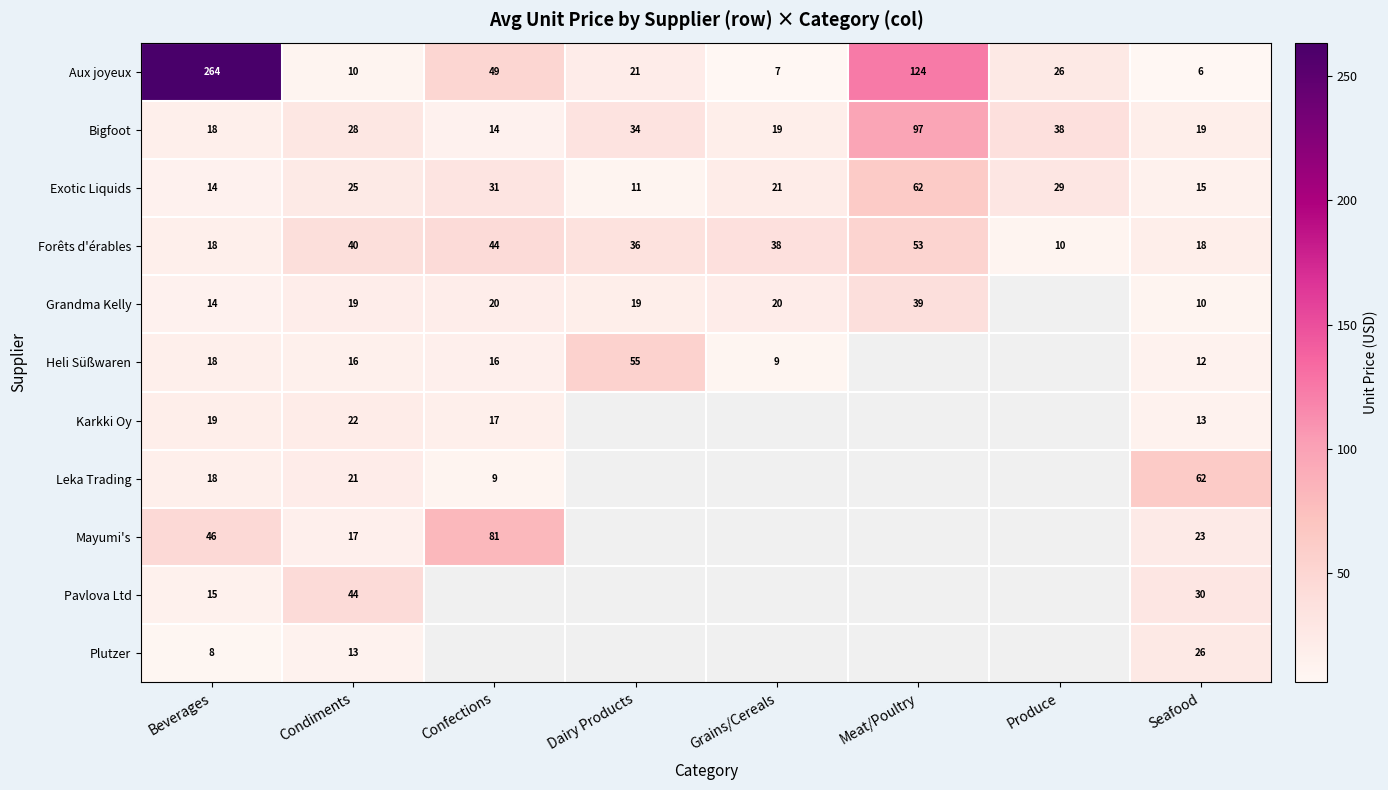

What is the difference between the maximum and minimum values in the Bigfoot series?

83.0